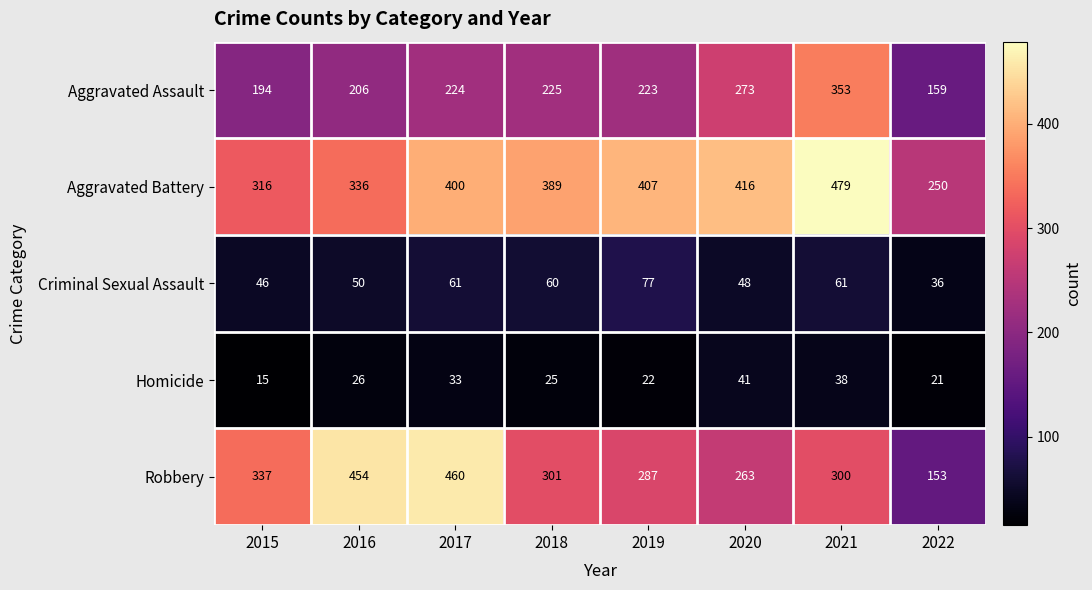

List the labels in order of Robbery value, largest first.

2017, 2016, 2015, 2018, 2021, 2019, 2020, 2022